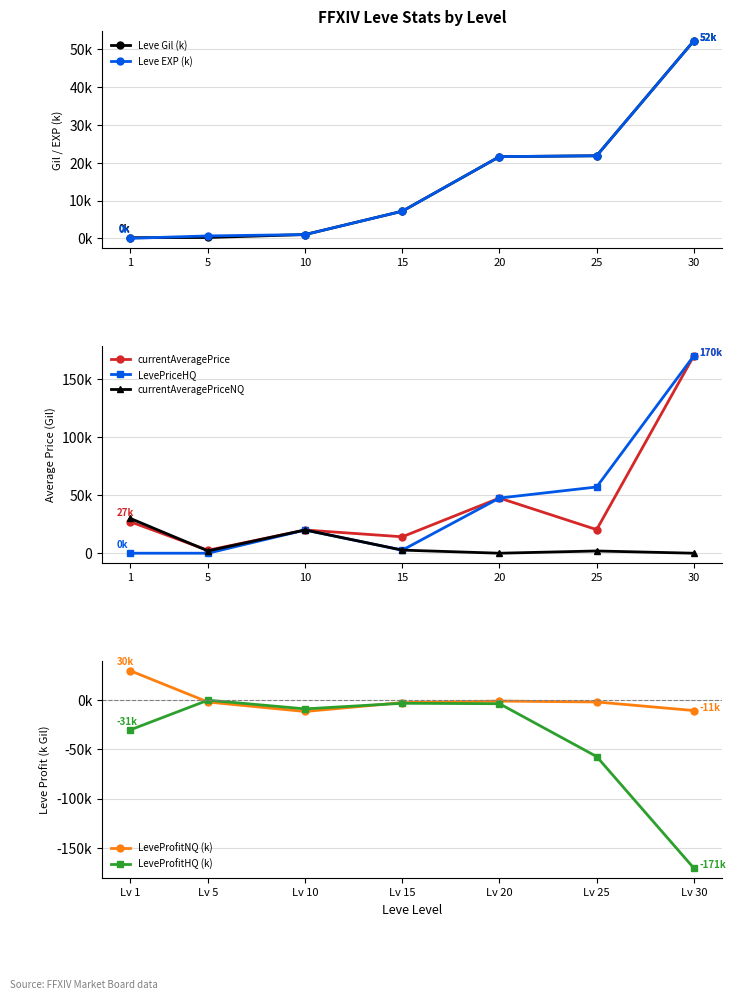

Which series has the widest spread of values?

LevePriceHQ